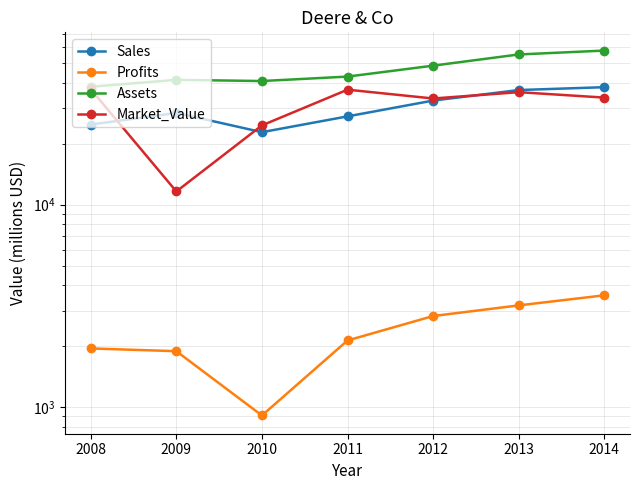

Which series changed the most between 2008 and 2013?

Assets